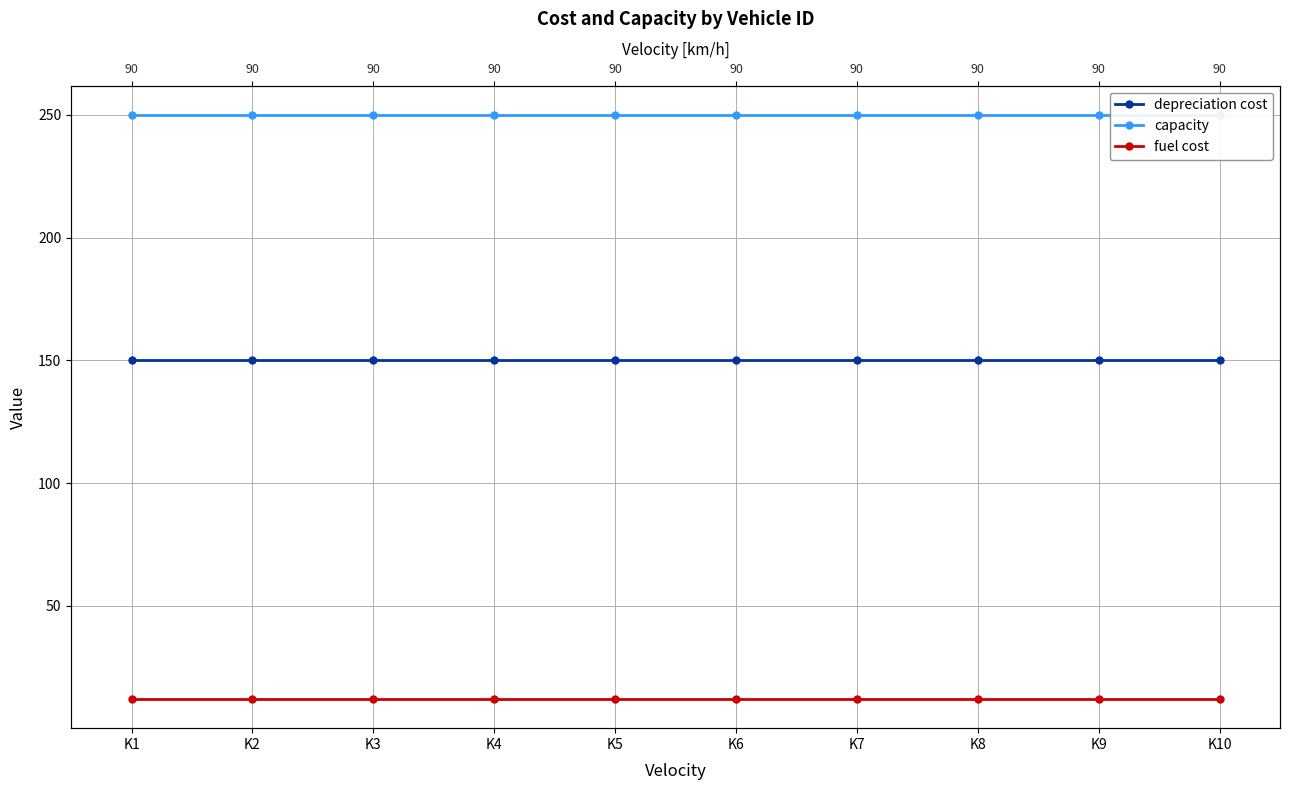

What is the value of the capacity point at the 9th from the left?

250